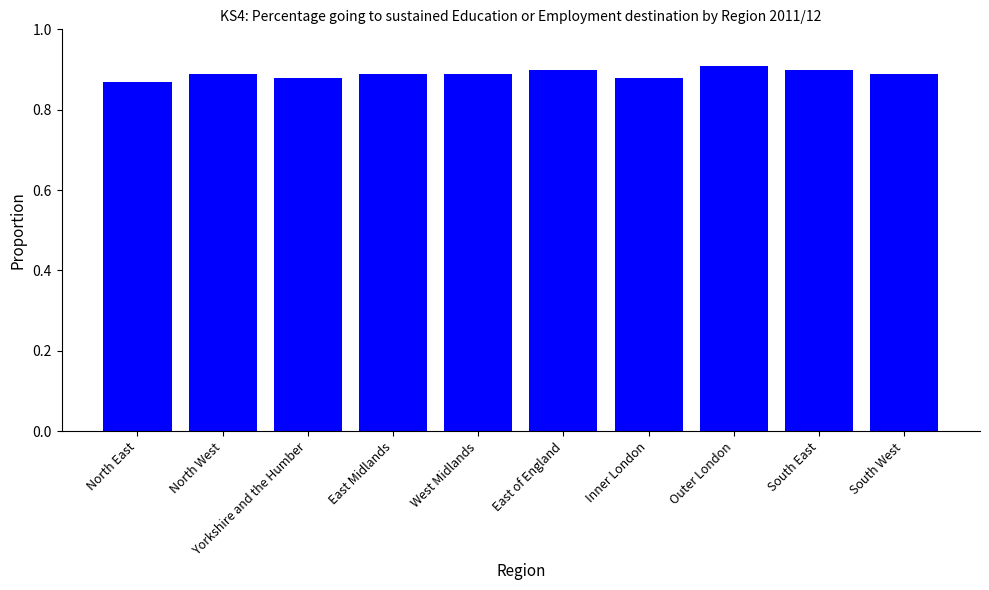

What is the sum of all values?

8.9